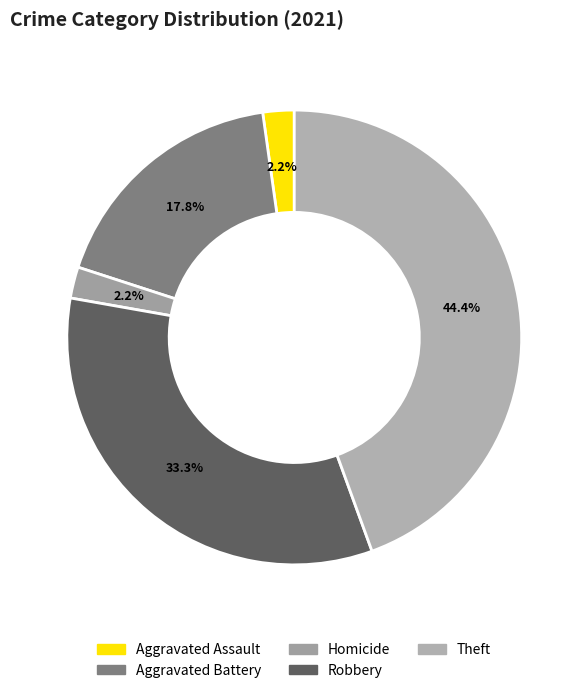

To the nearest percent, what is the difference between the Aggravated Assault and Theft slice percentages?

42%